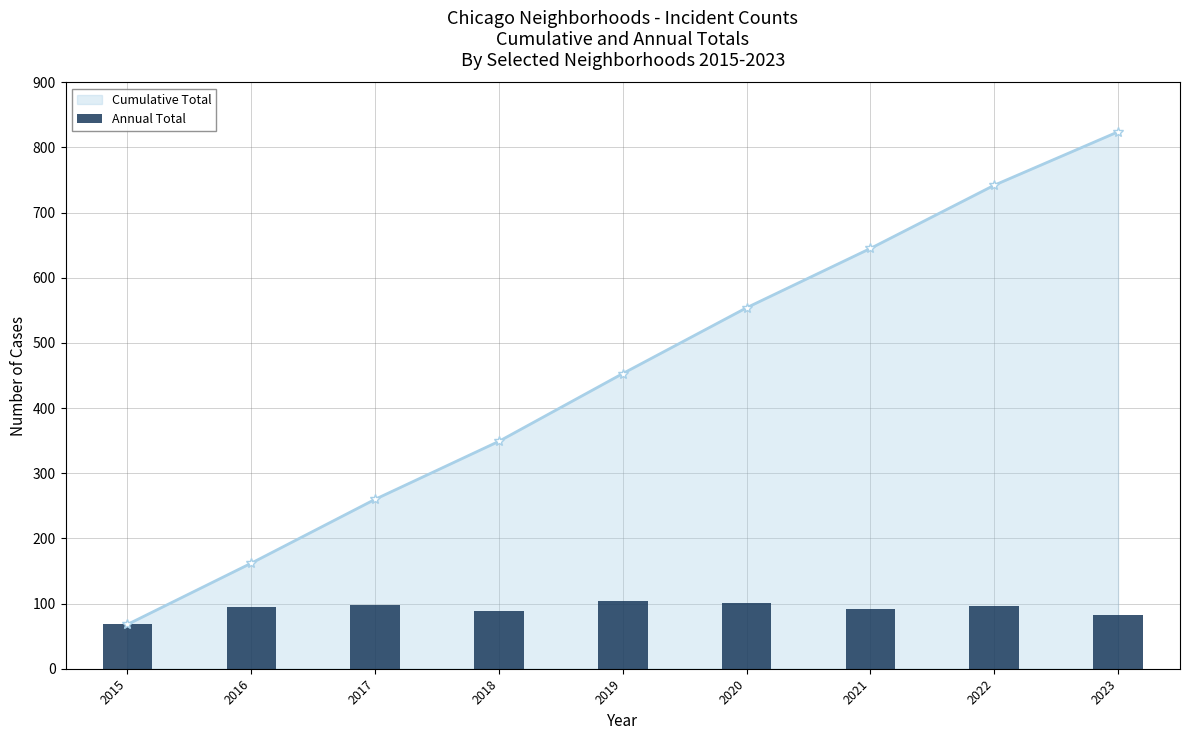

What is the difference between the values at 2017 and 2020?

3